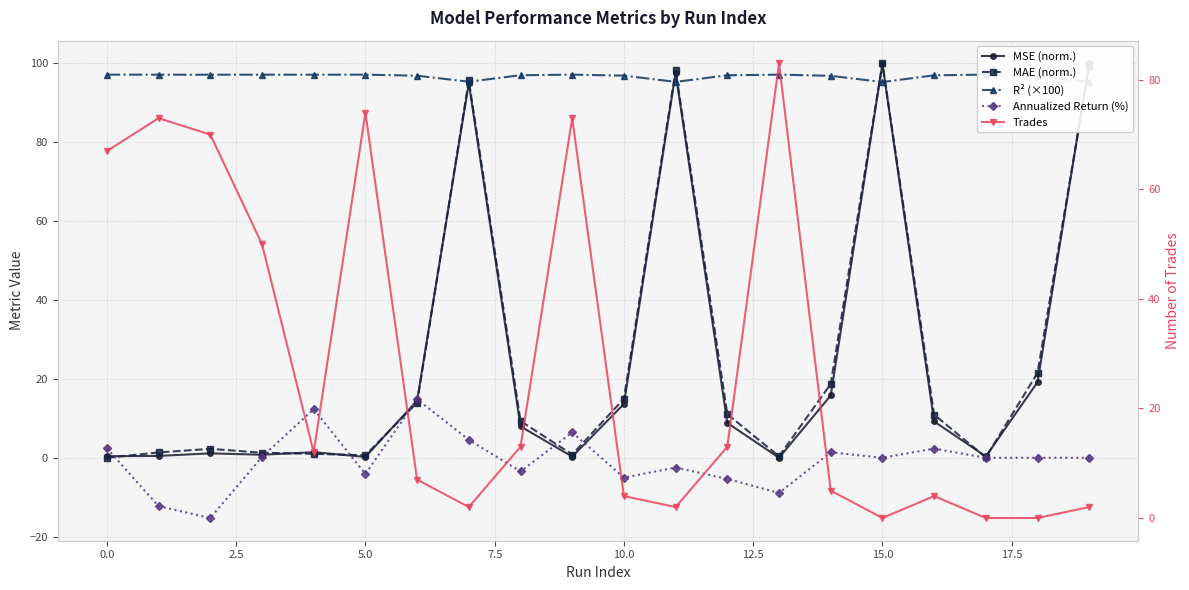

Is it true that R² (×100) equals 97.0 at 16?

True